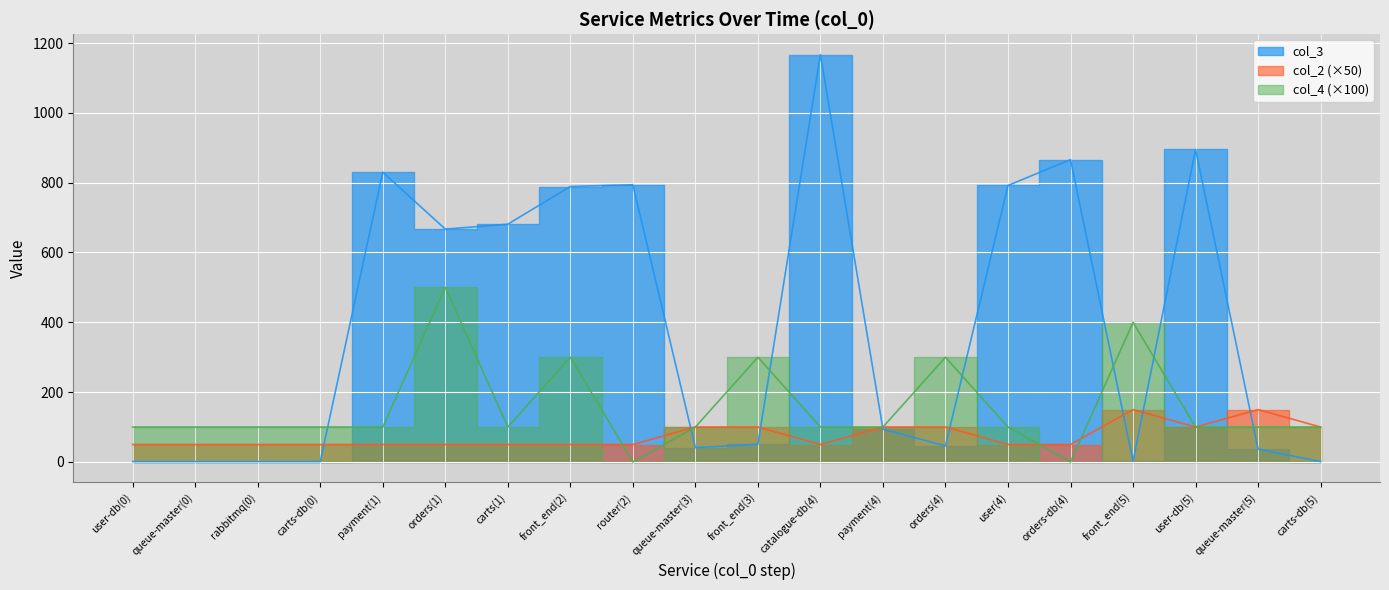

True or false: col_2 has a value of 23 at front_end(3).

False